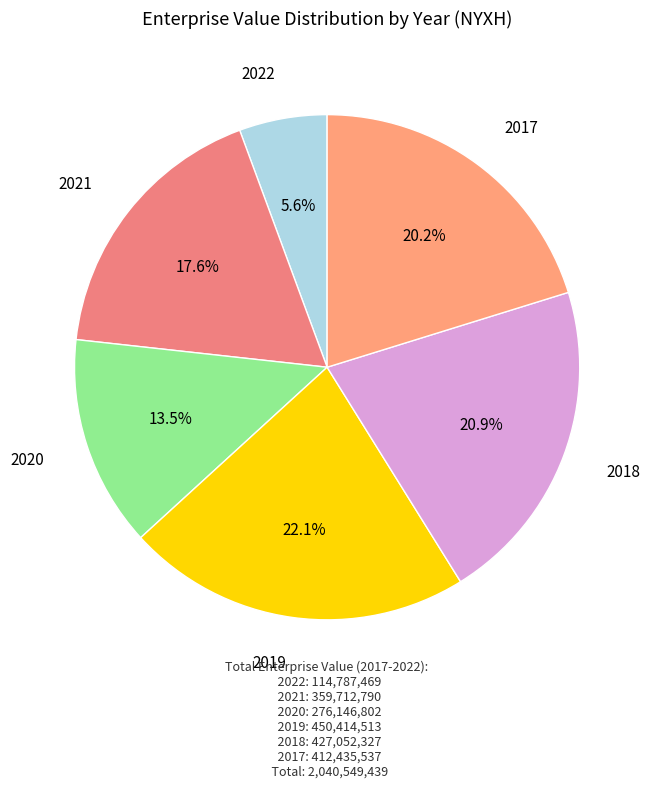

Which category has the smallest portion of the pie?

2022